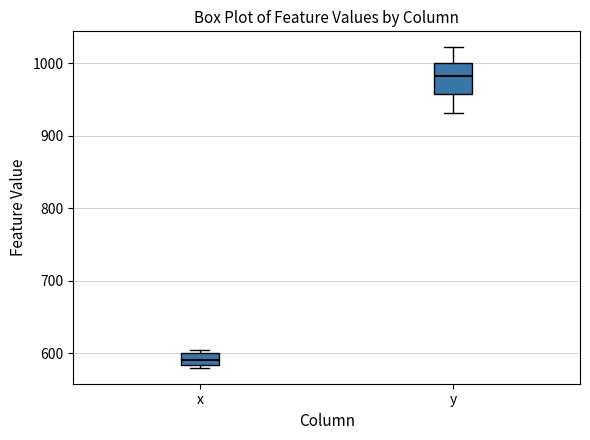

Which box has the lowest median line?

x